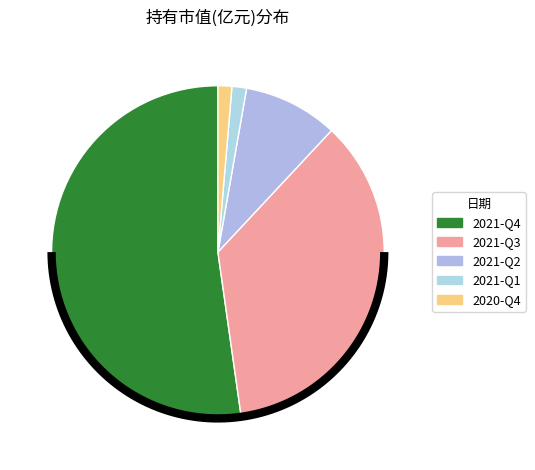

How many slices are in this pie chart?

5